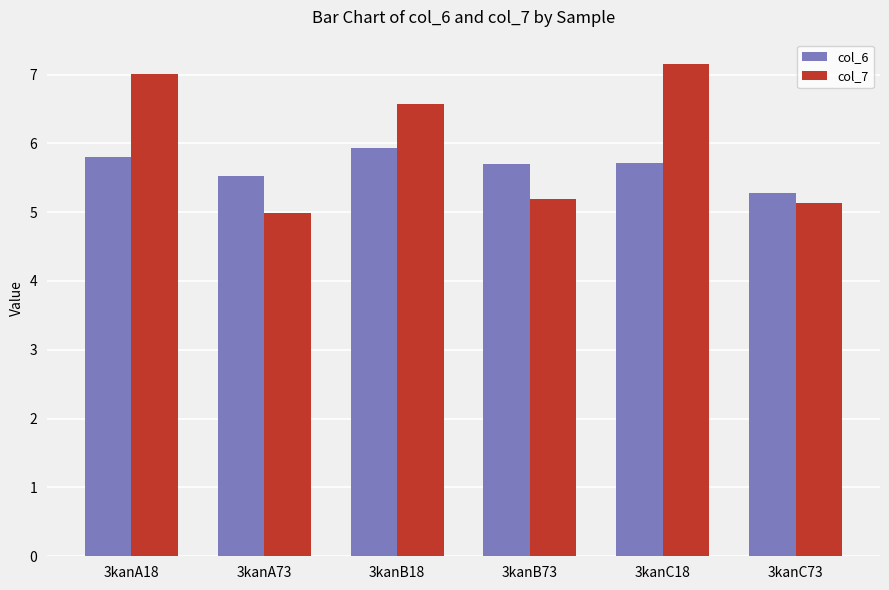

What is the average value of the col_6 series?

5.7